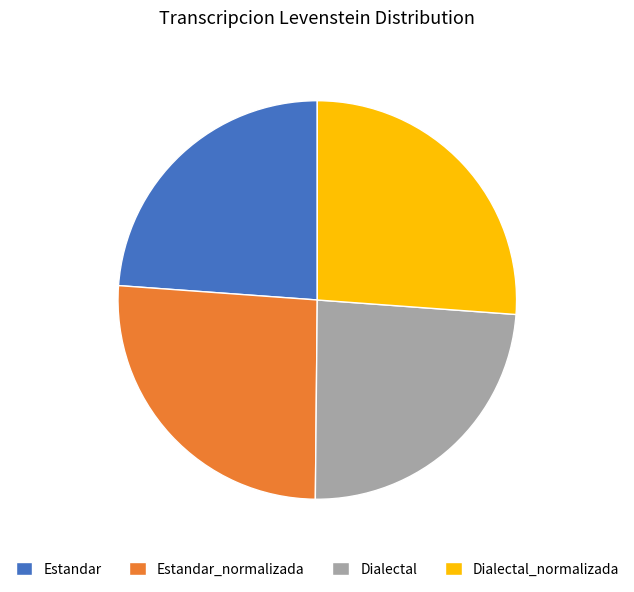

The Dialectal slice represents 24% of the pie. True or false?

True